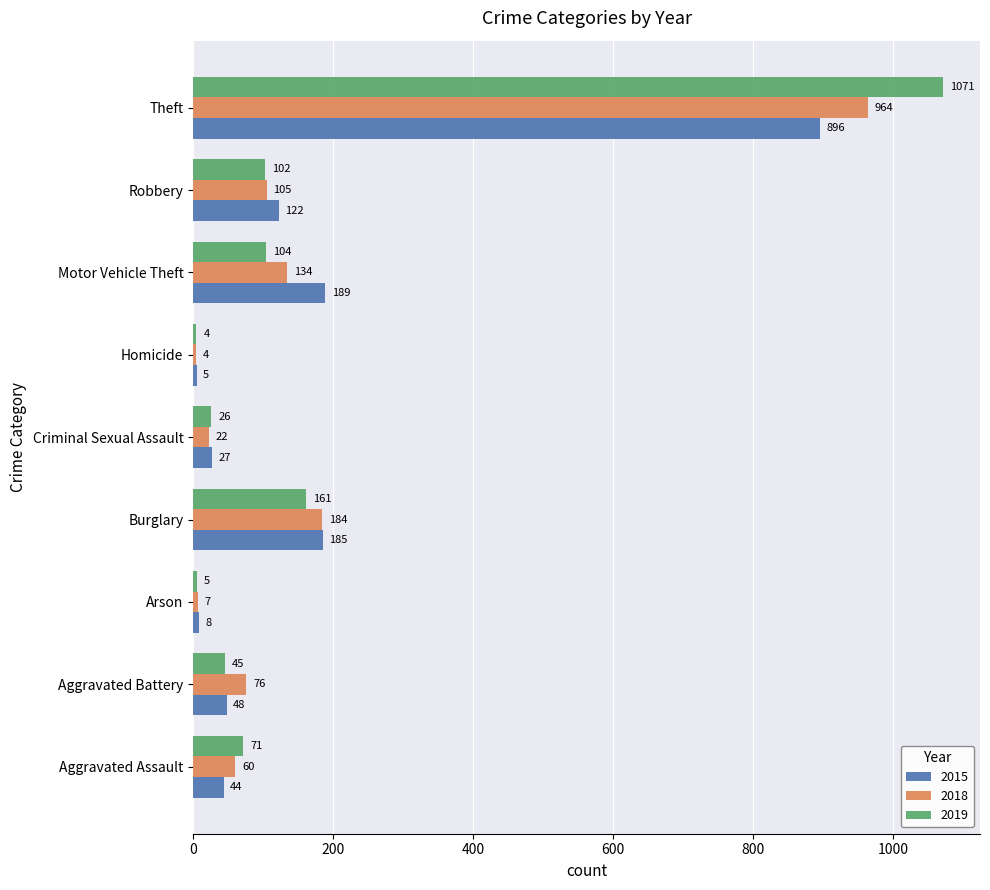

What is the maximum value for 2015?

896